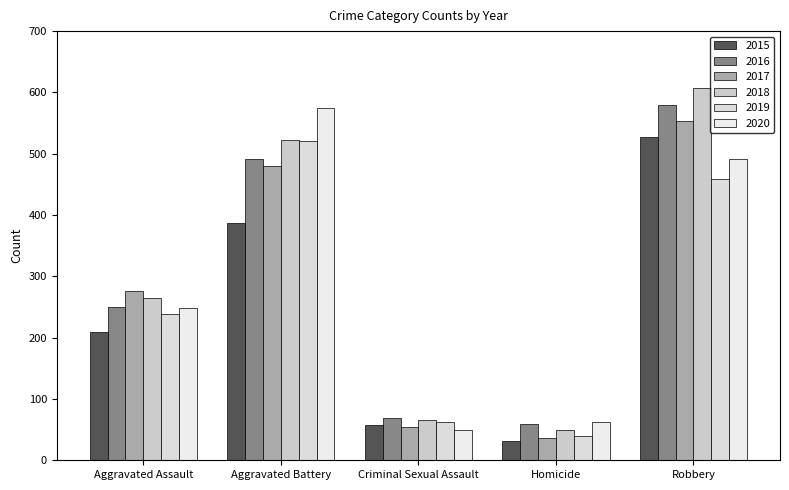

What is the difference between the second highest and second lowest values in the 2016 series?

422